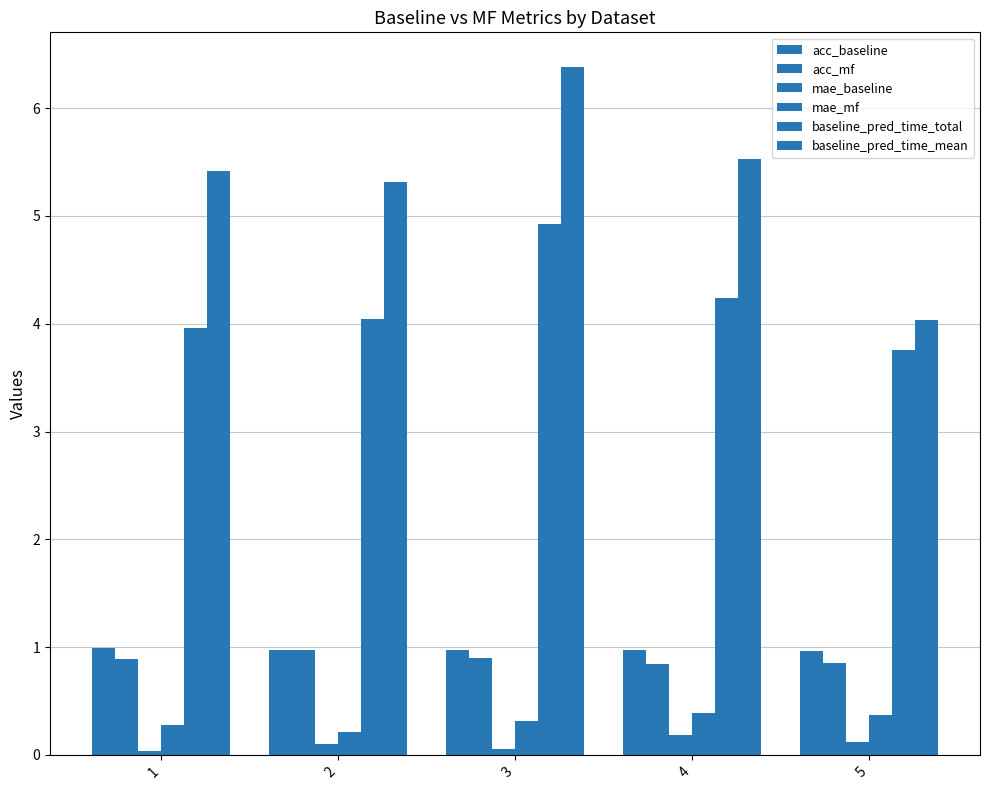

How many bars are there in each group?

6